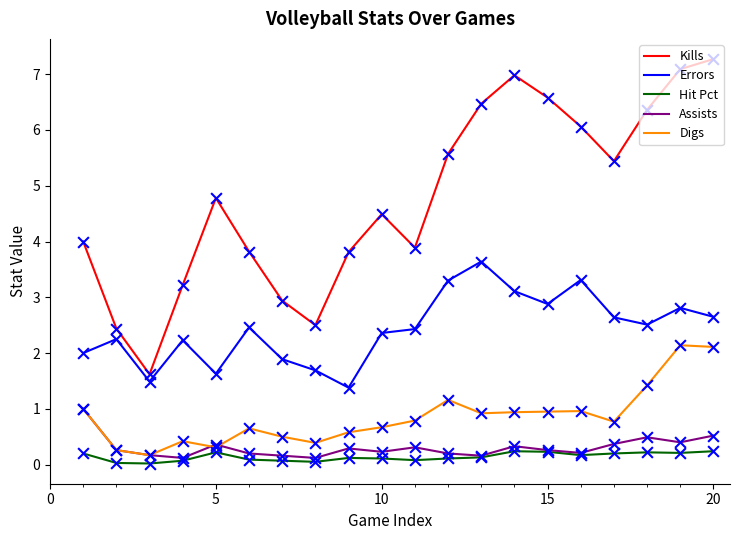

What are all the series names shown in the legend?

Kills, Errors, Hit Pct, Assists, Digs